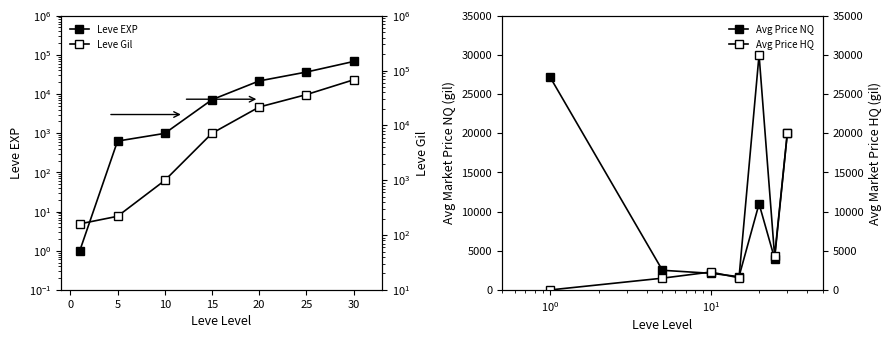

True or false: Leve EXP has a value of 1018 at 5.

False